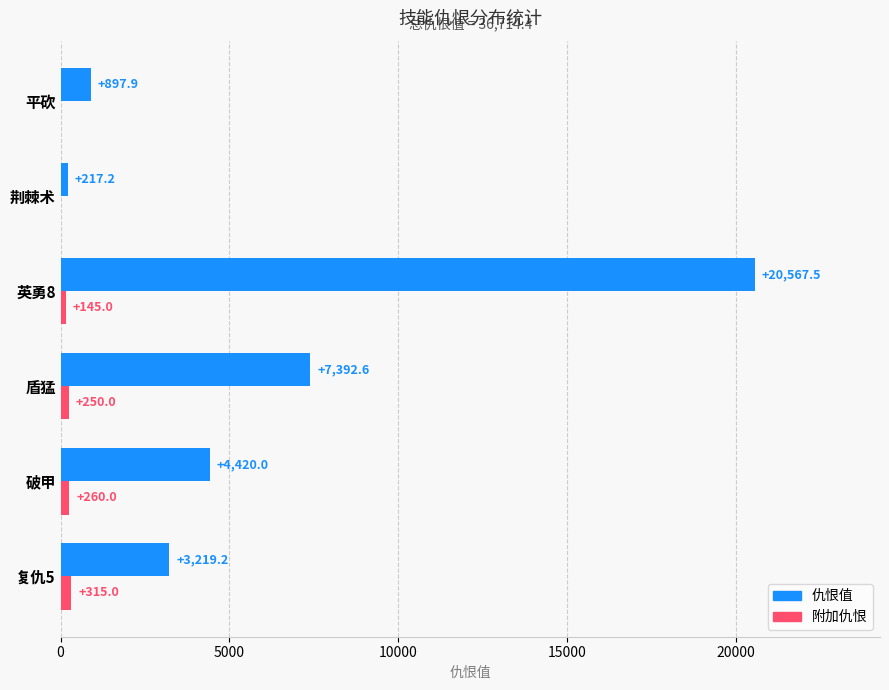

What is the maximum value for 附加仇恨?

315.0